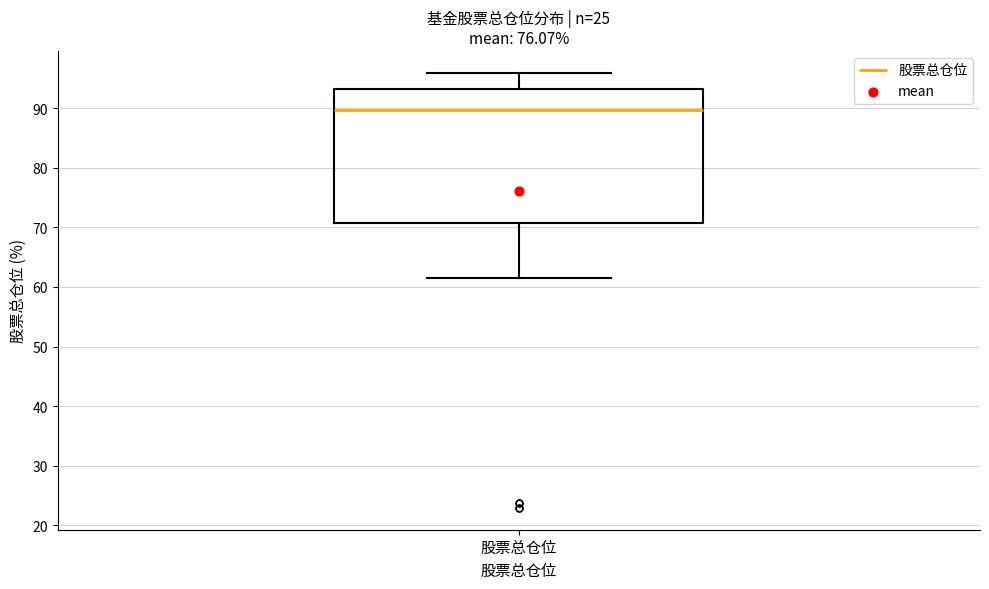

Read this box plot against the y-axis: the position of the median line, the range covered by the box, and the ends of both whiskers. The values are not printed on the chart, so give them approximately, as read against the axis.

median 90, box 71 to 93, whiskers 62 to 96